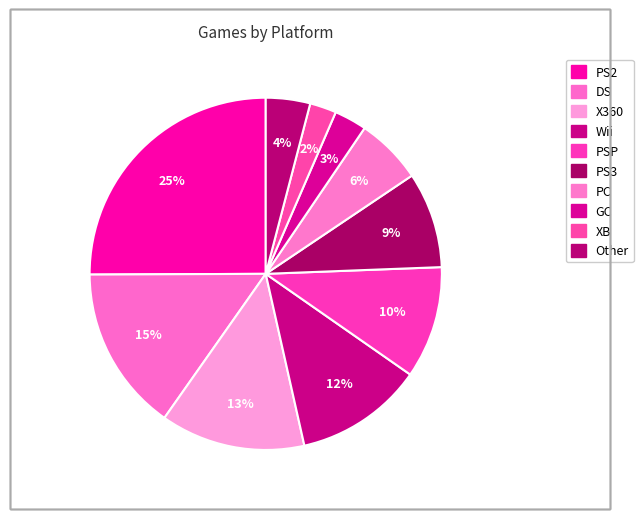

True or false: GC accounts for 1% of the total.

False